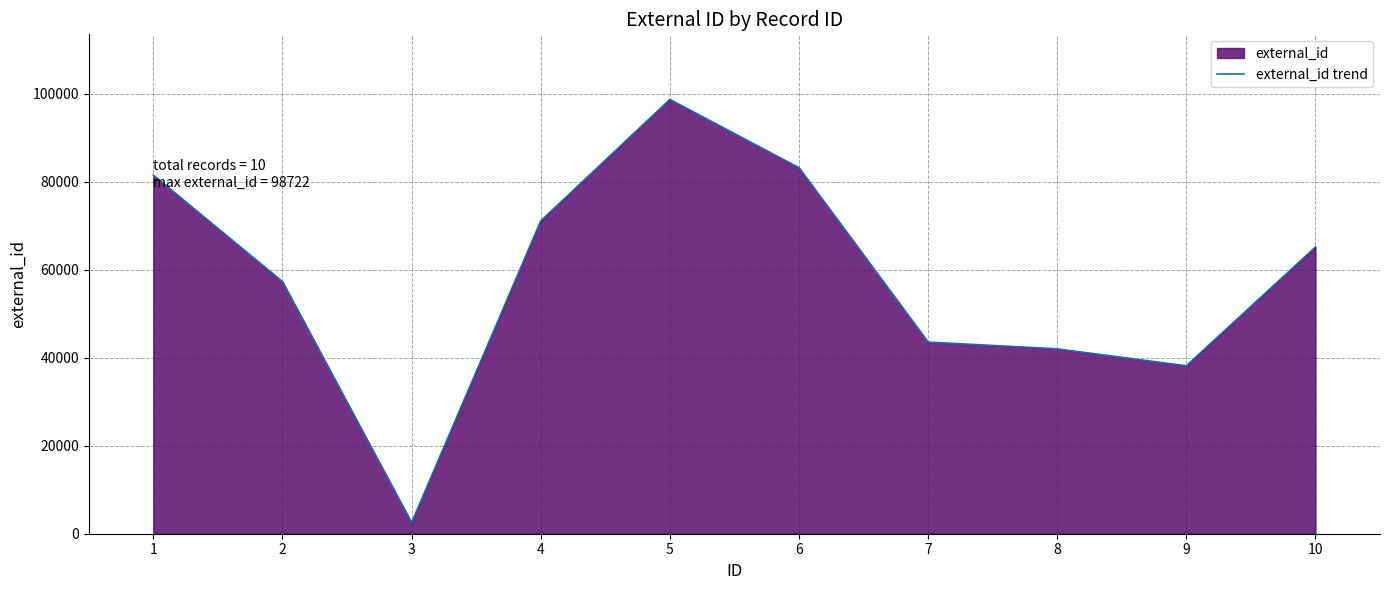

What is the difference between the values at 6 and 5?

15510